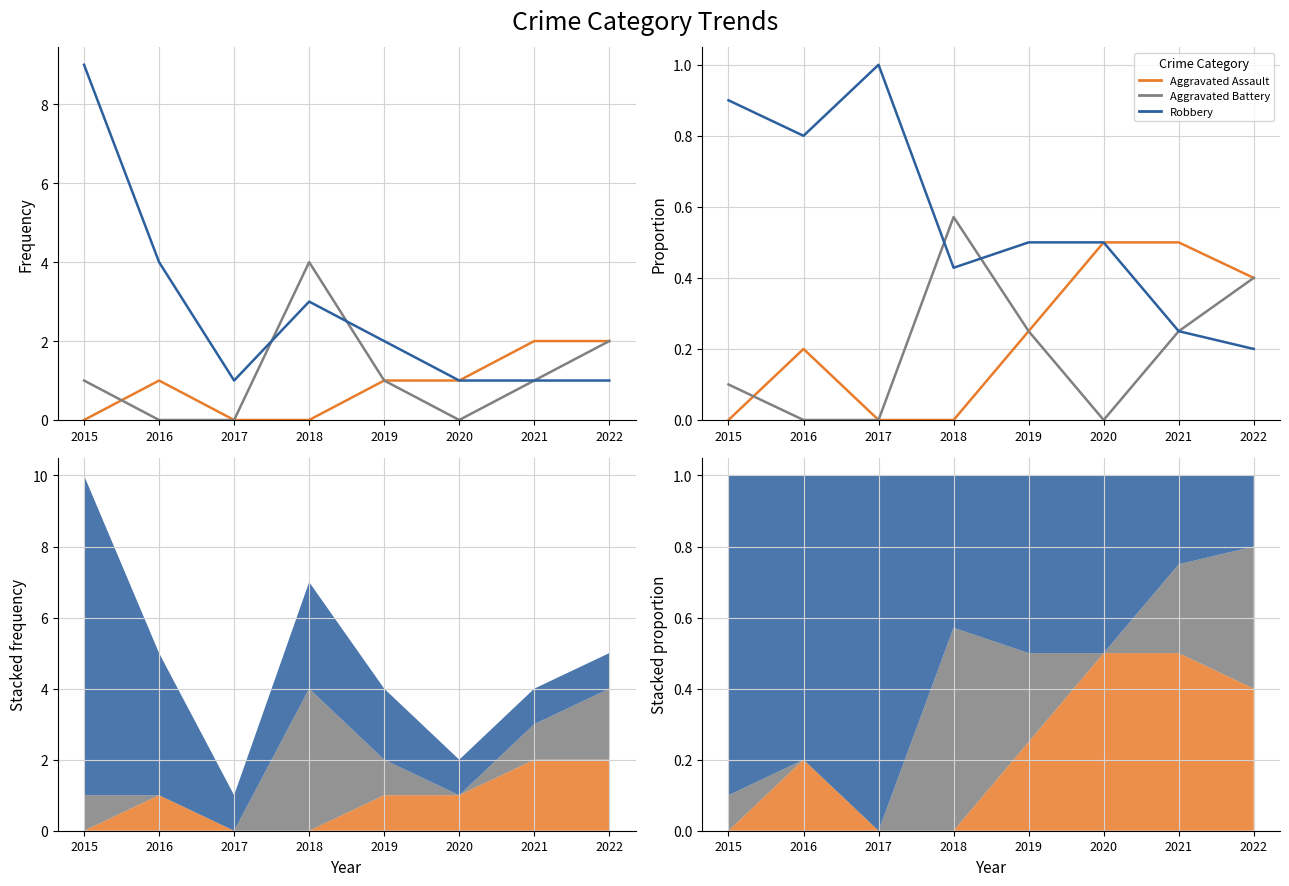

How many times do Aggravated Assault and Aggravated Battery cross each other?

1